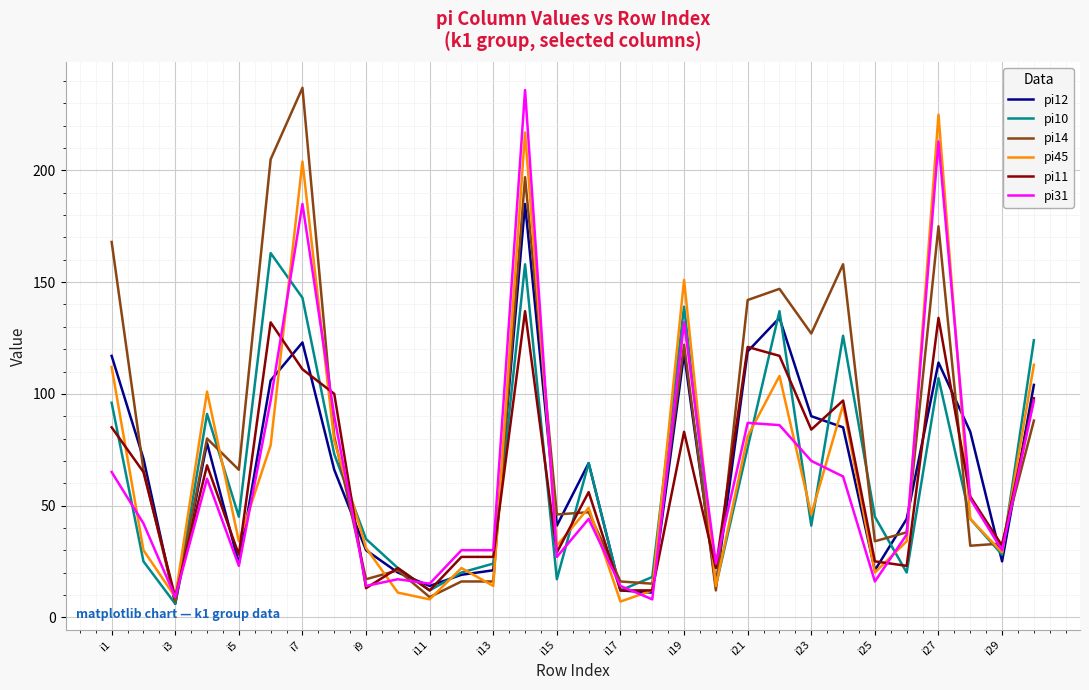

At how many categories does at least one series exceed 173?

4